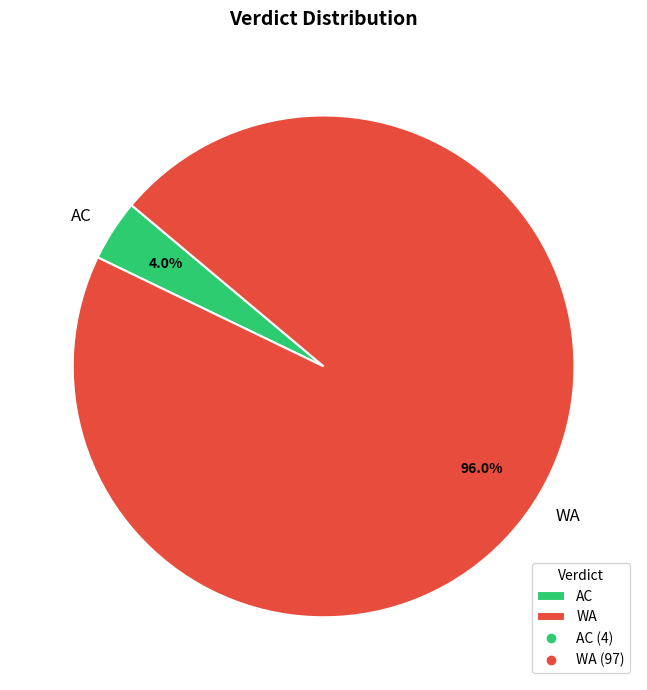

What is the ratio of the value at AC to the value at WA?

0.0